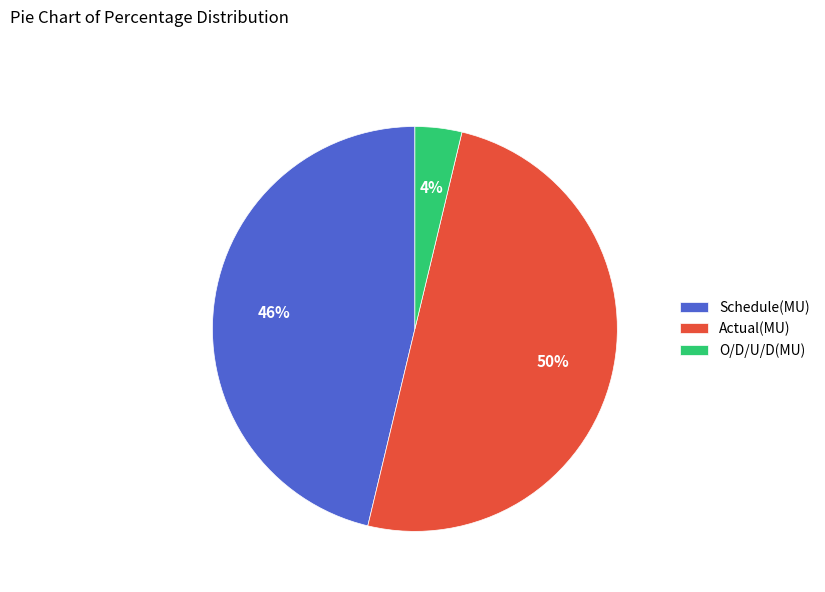

Which category has the smallest portion of the pie?

O/D/U/D(MU)